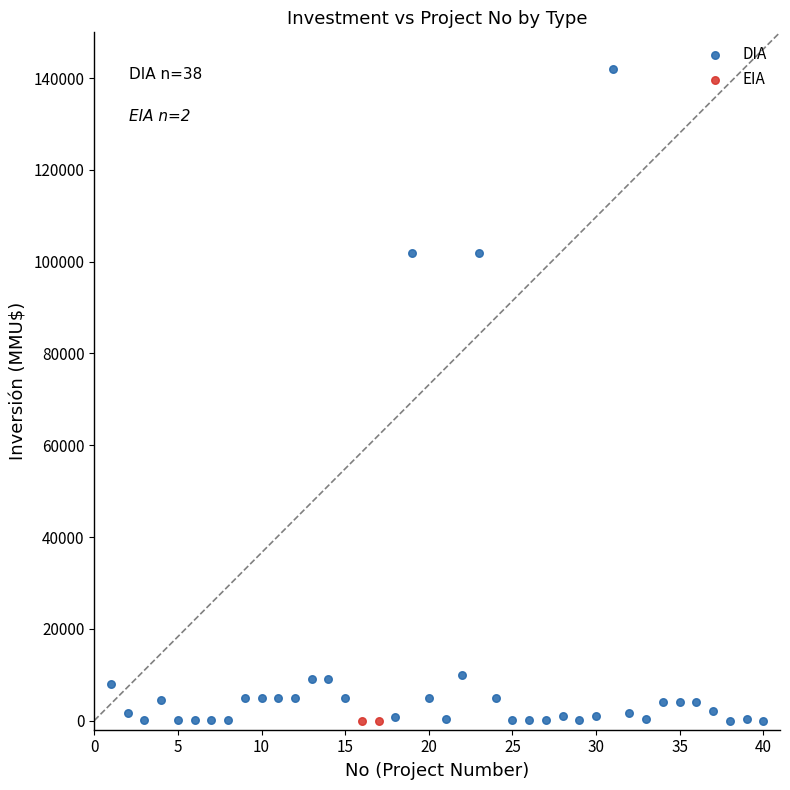

What are all the series names shown in the legend?

DIA, EIA